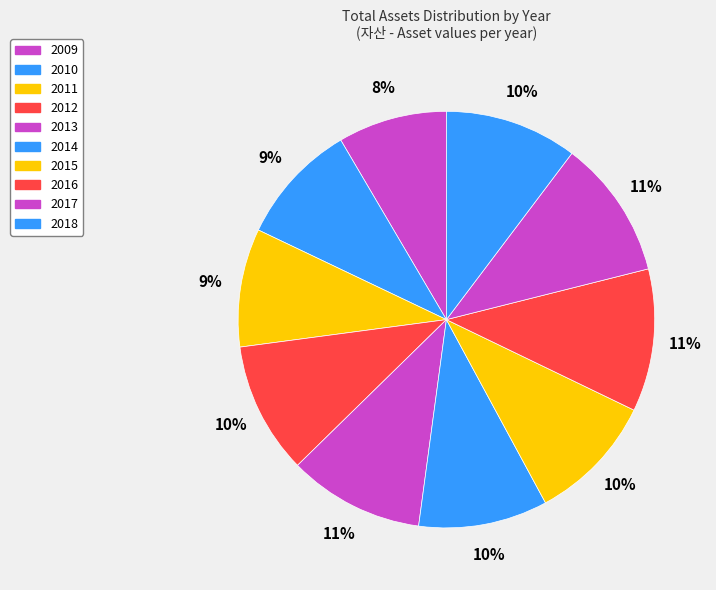

What percentage do 2011 and 2017 together represent?

20.0%